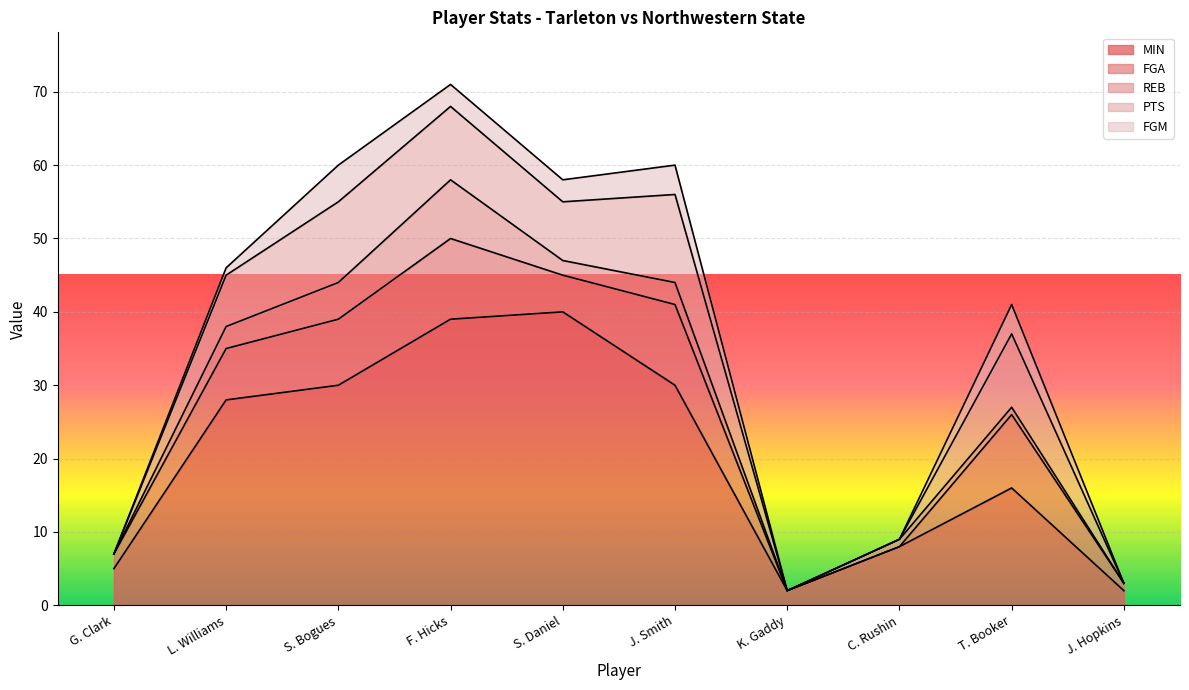

Which series has the largest total across all categories?

MIN